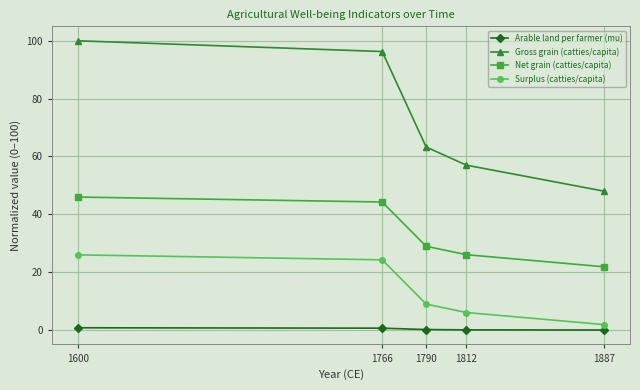

Which series has the largest range (max minus min)?

Gross grain (catties/capita)